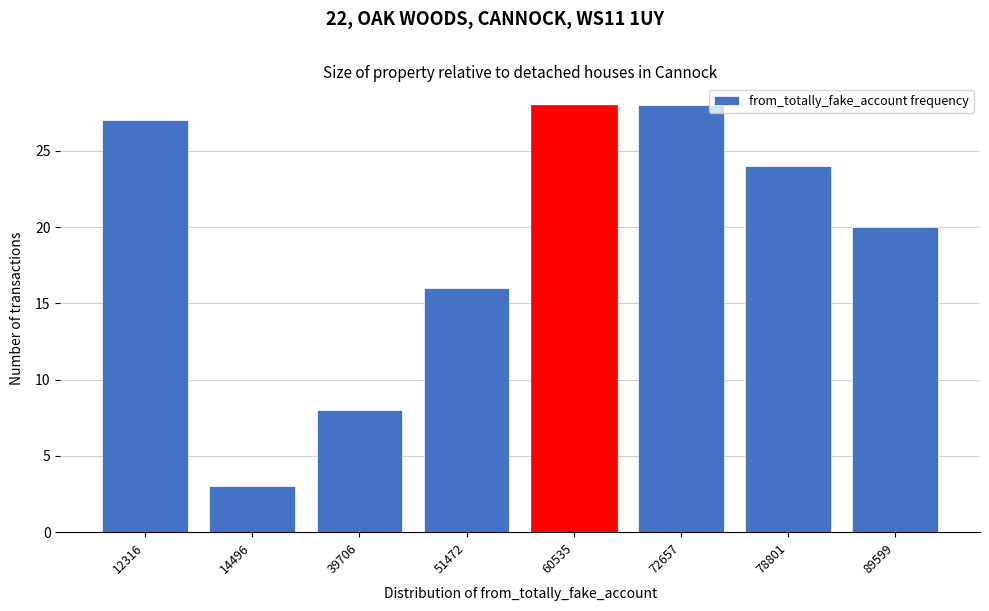

Reading left to right, what are all the values shown in this chart?

12316=27	14496=3	39706=8	51472=16	60535=28	72657=28	78801=24	89599=20